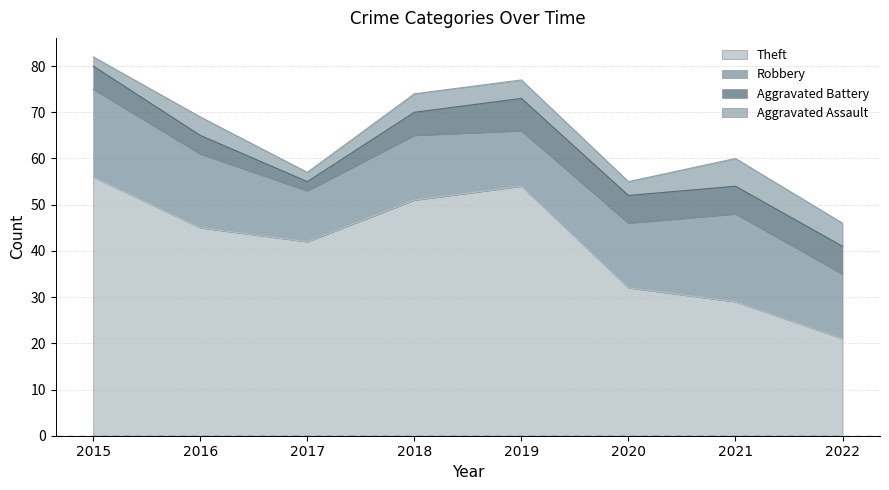

At 2017, list the series in order from largest to smallest.

Theft, Robbery, Aggravated Battery, Aggravated Assault